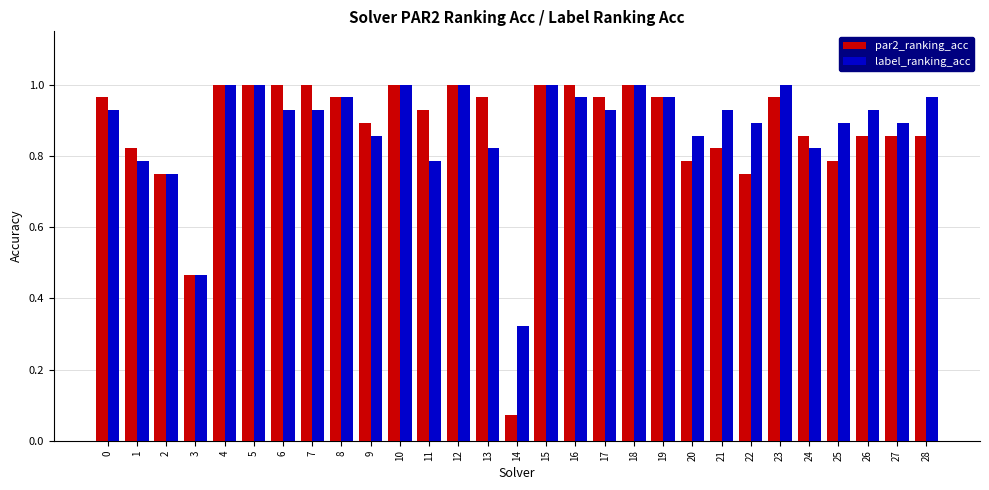

Rank the series at 26 from highest to lowest value.

label_ranking_acc, par2_ranking_acc